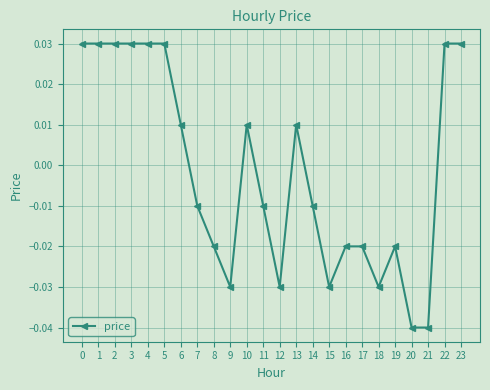

True or false: there are more than 0 points higher than both neighbors.

True